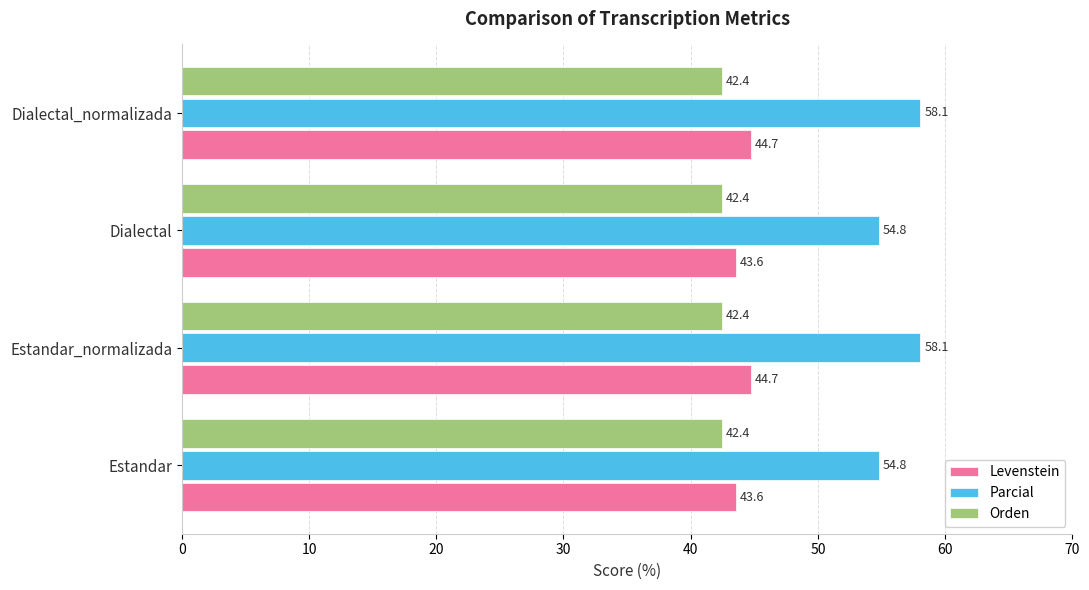

What is the maximum value shown in the chart?

58.1